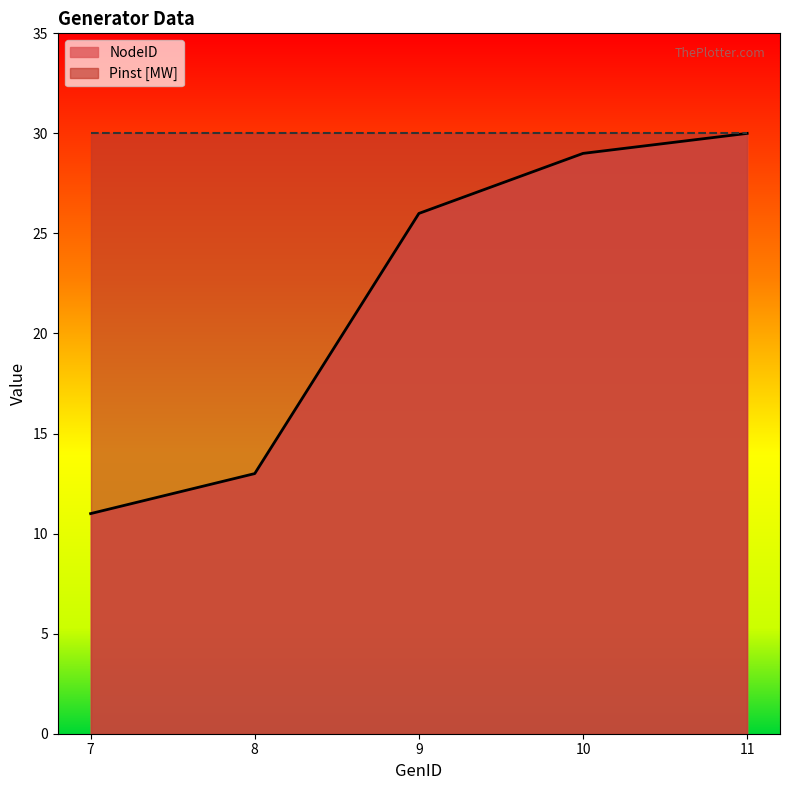

How many data points are above 26?

2